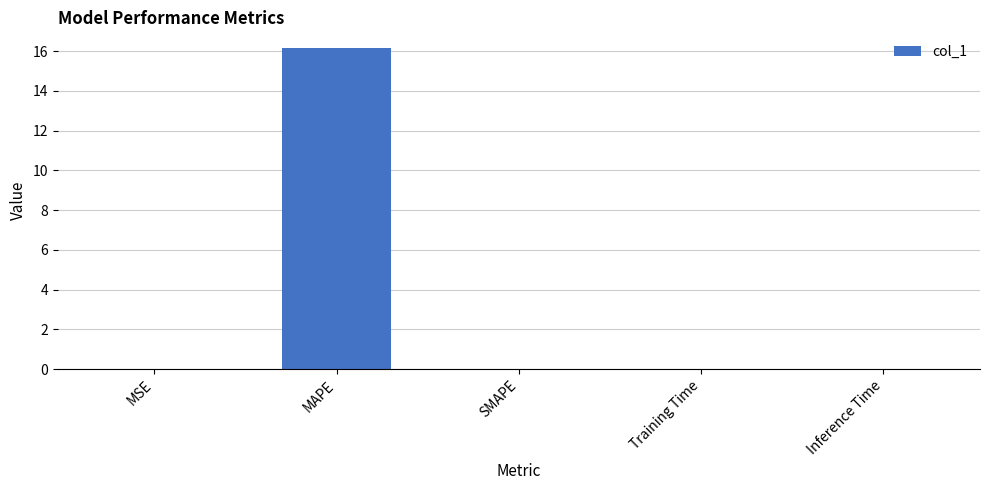

The chart shows a value of 16.1 at MAPE. True or false?

True